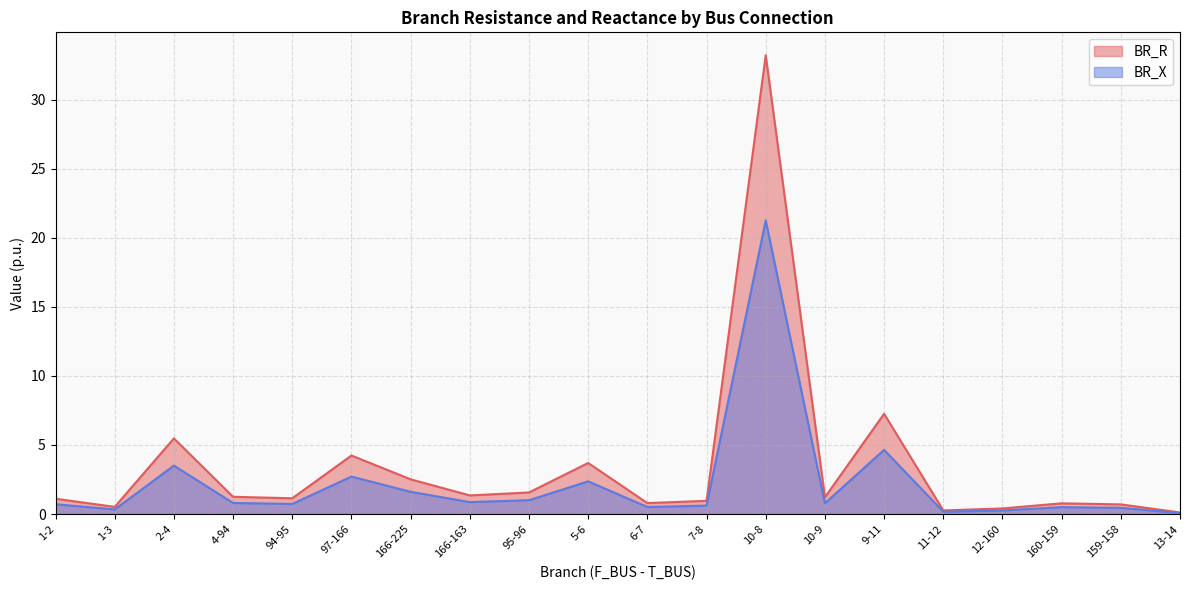

True or false: BR_R has more than 1 interior local peaks.

True